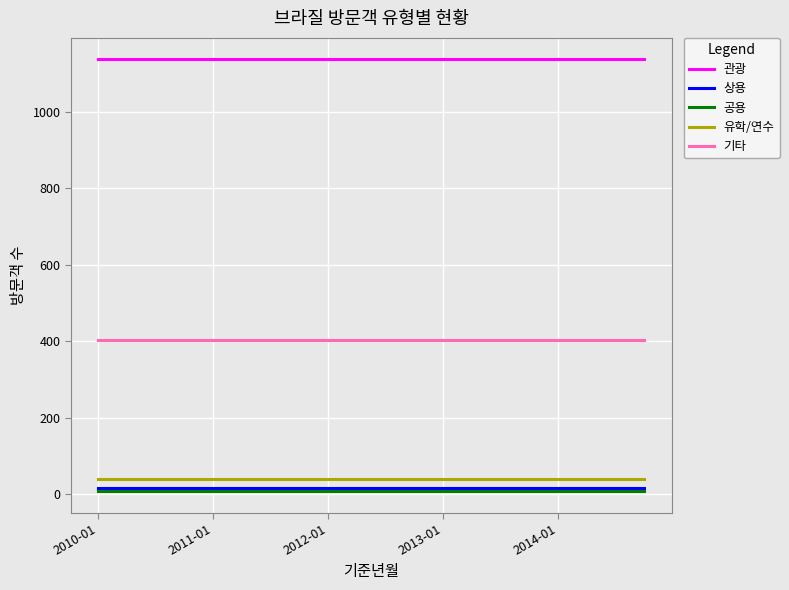

True or false: 유학/연수 and 상용 intersect in this chart.

False